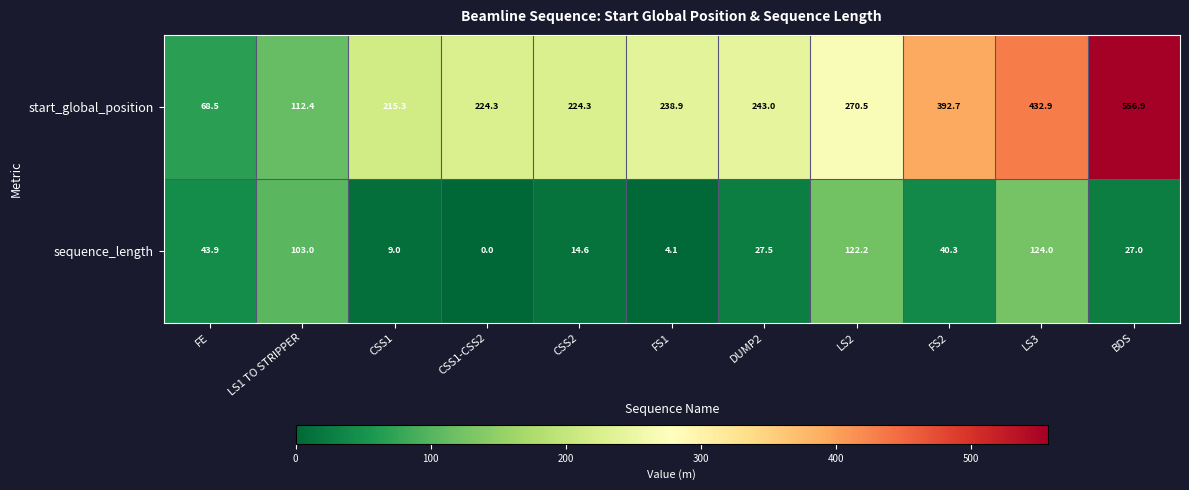

Which series changed the most between FE and BDS?

start_global_position